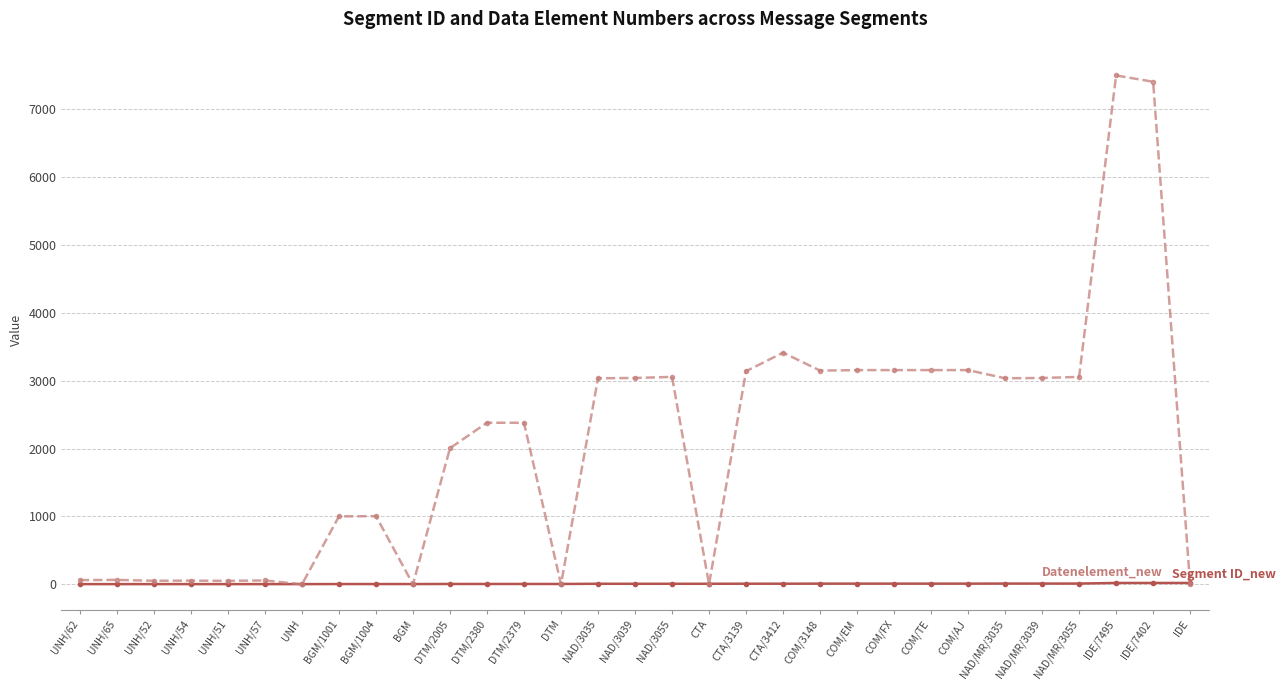

What is the maximum value shown in the chart?

7495